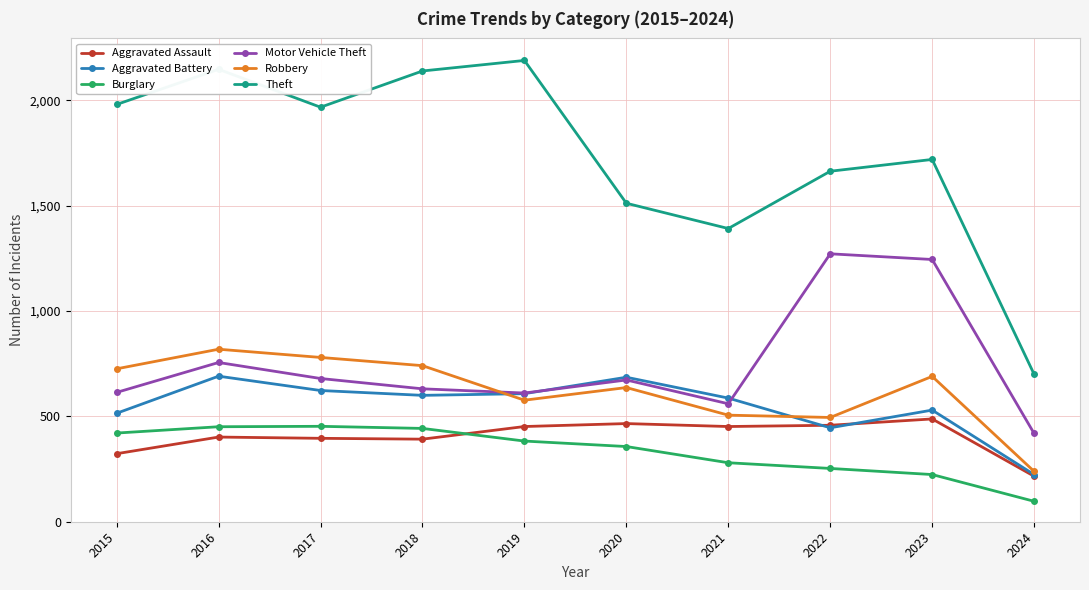

List the series in order of their peak value, lowest first.

Burglary, Aggravated Assault, Aggravated Battery, Robbery, Motor Vehicle Theft, Theft